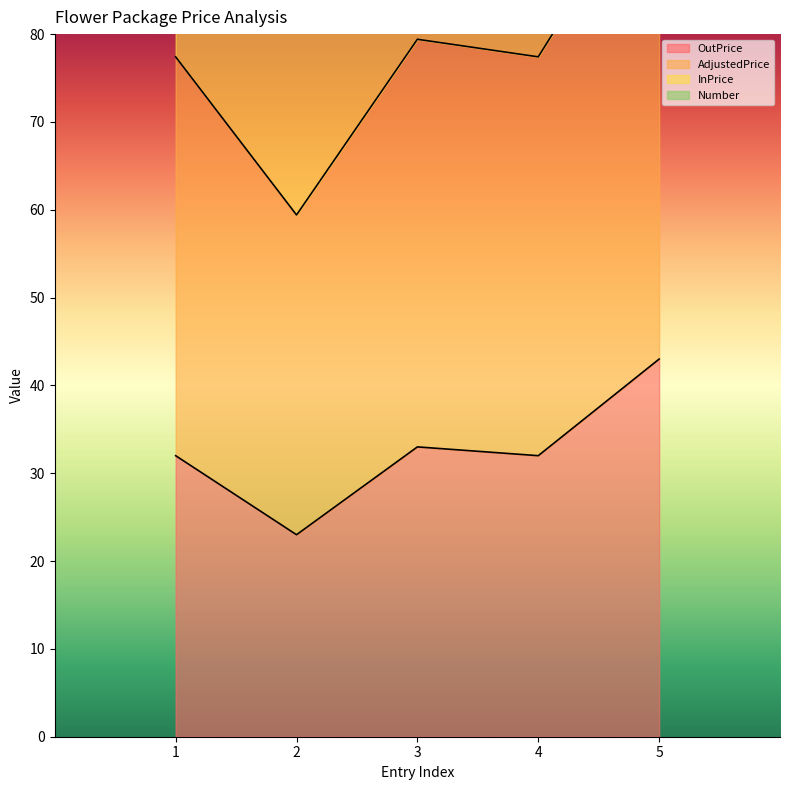

True or false: AdjustedPrice and OutPrice intersect in this chart.

False